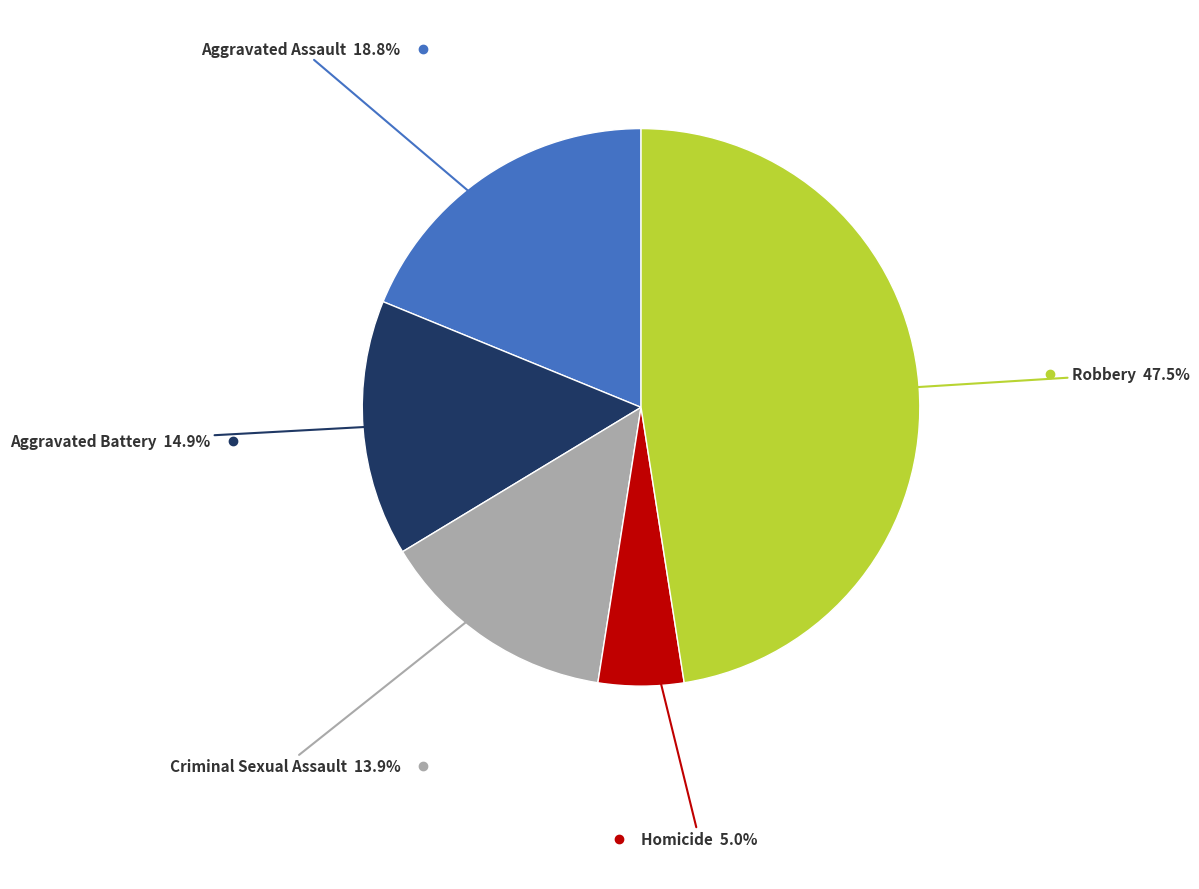

Count the number of slices in the pie.

5